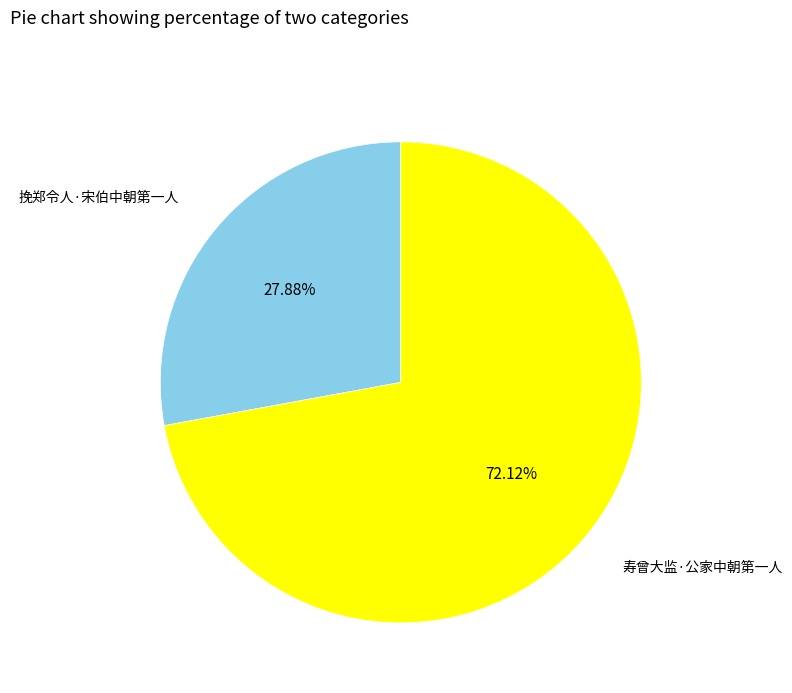

What is the ratio of the value at 挽郑令人·宋伯中朝第一人 to the value at 寿曾大监·公家中朝第一人?

0.4